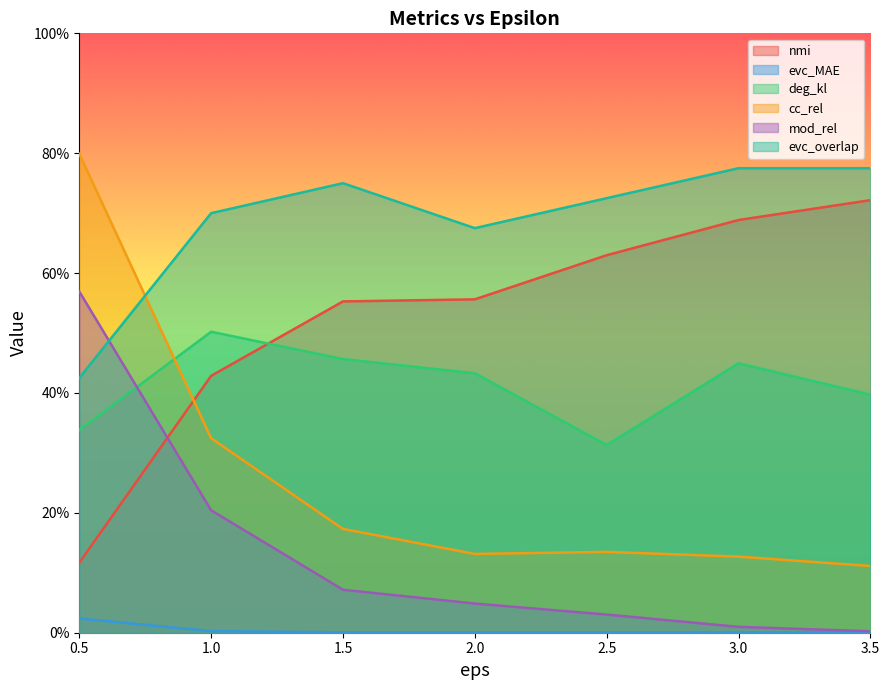

True or false: deg_kl has a value of 0.7 at 3.0.

False